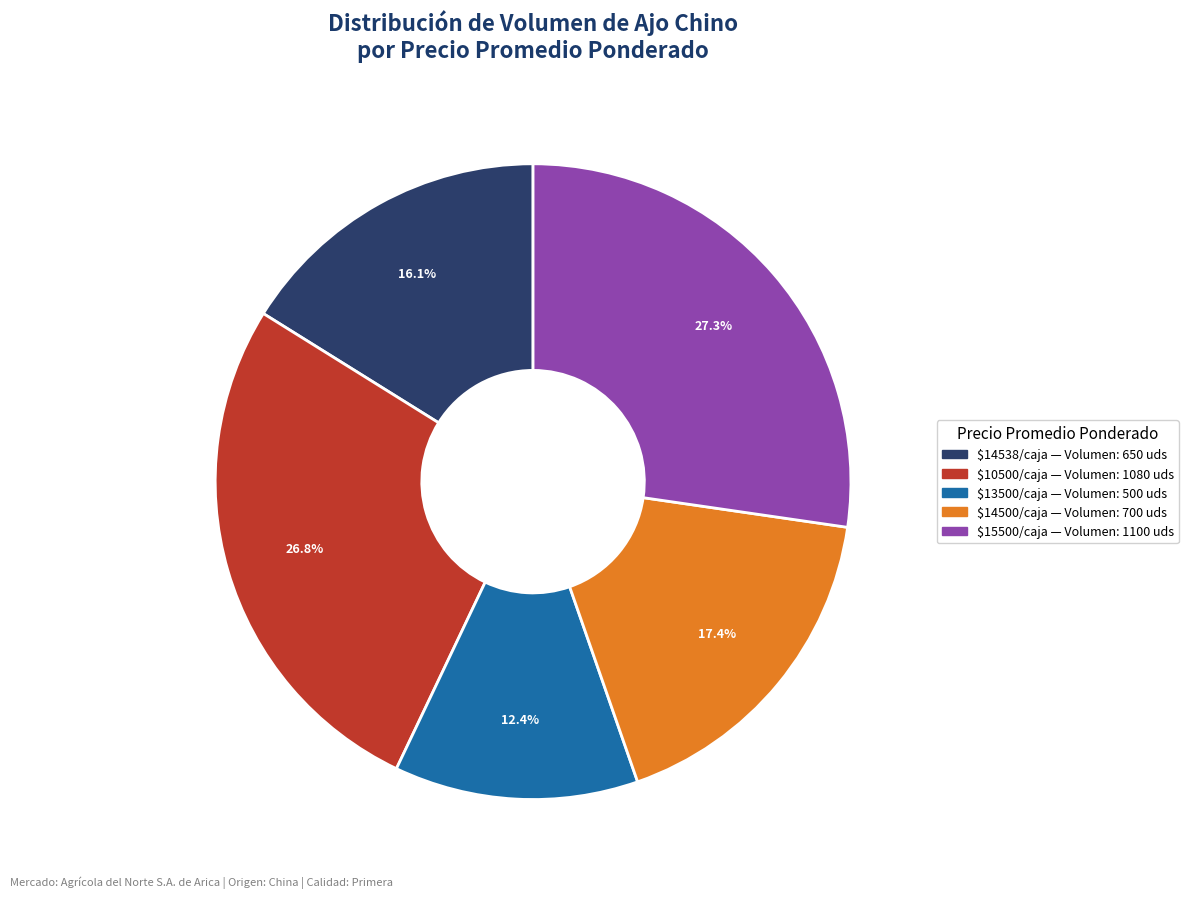

Does any single category account for the majority?

No